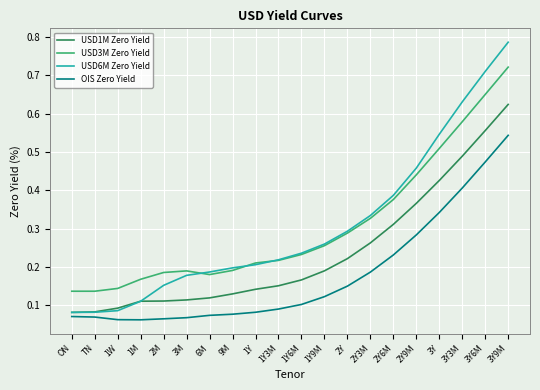

How many lines are shown in the chart?

4